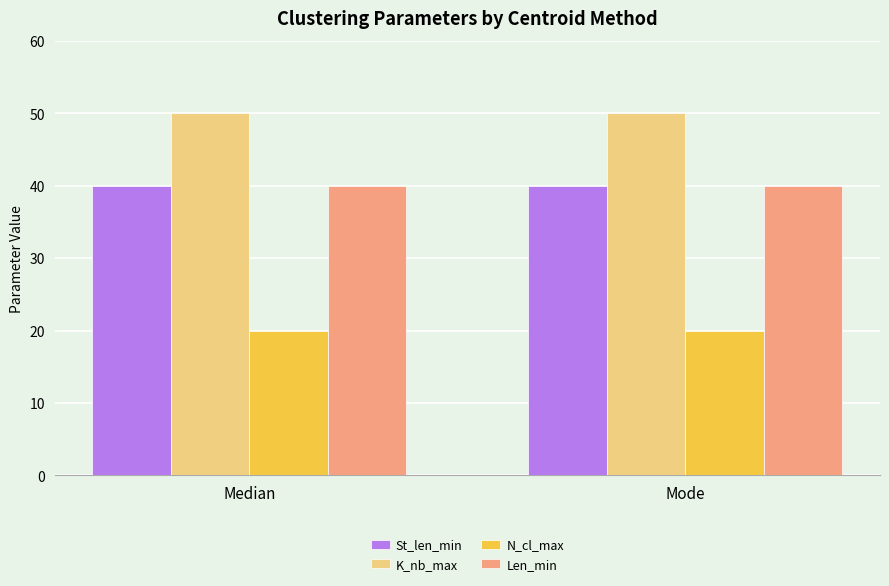

What is the sum of the St_len_min values at Median and Mode?

80